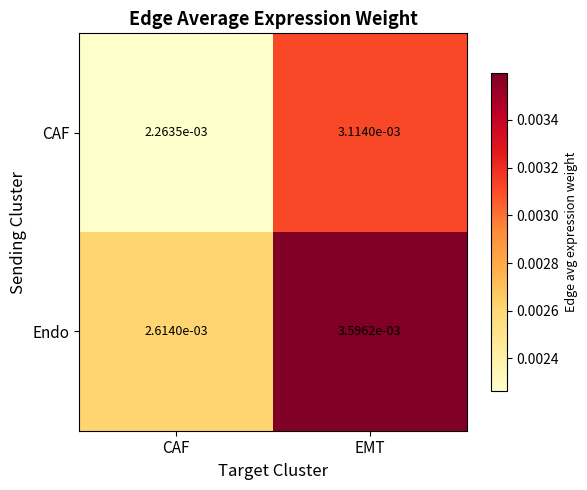

At which category is the sum across all series the highest?

EMT